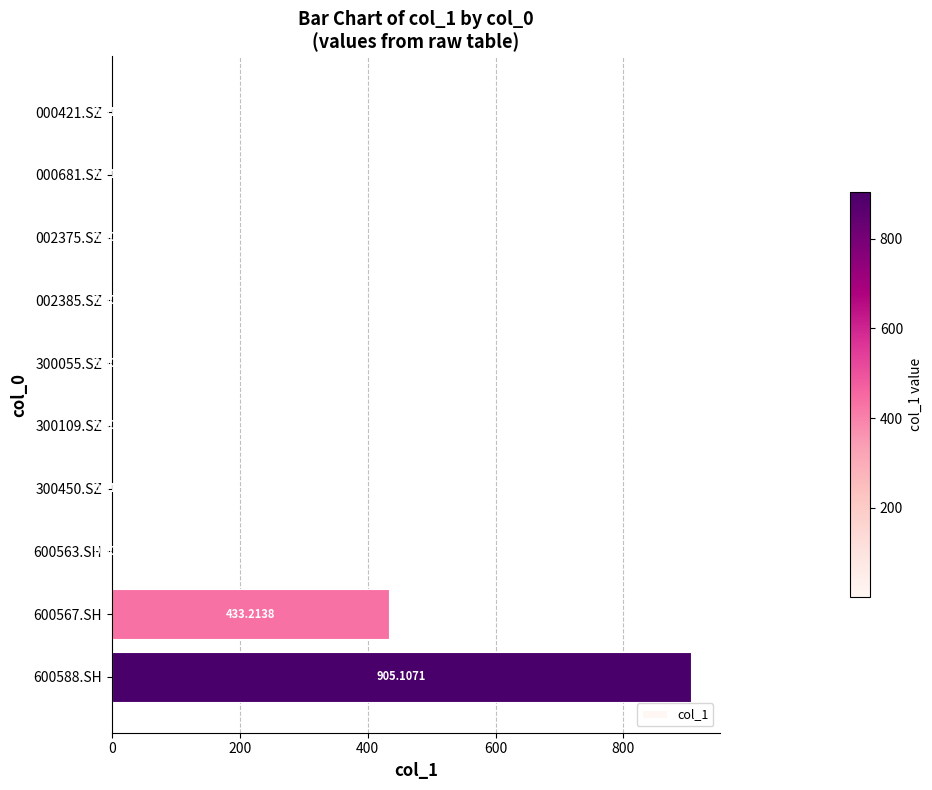

What is the sum of all values?

1338.5